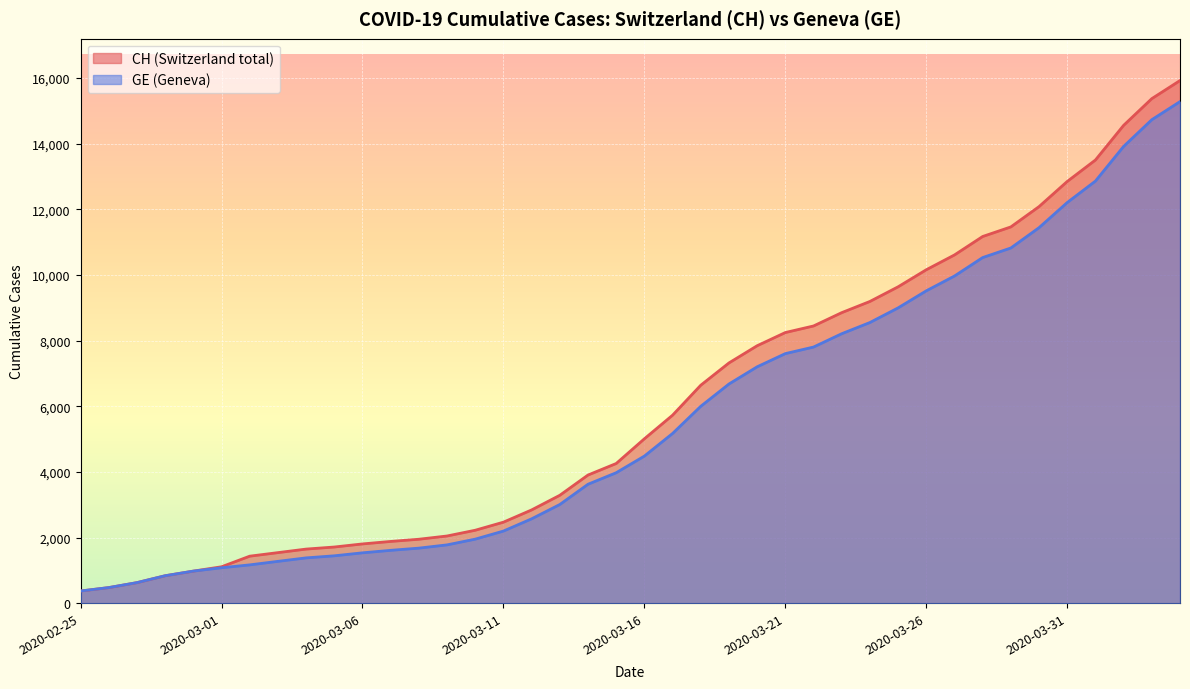

True or false: CH has more than 1 points higher than both neighbors.

False